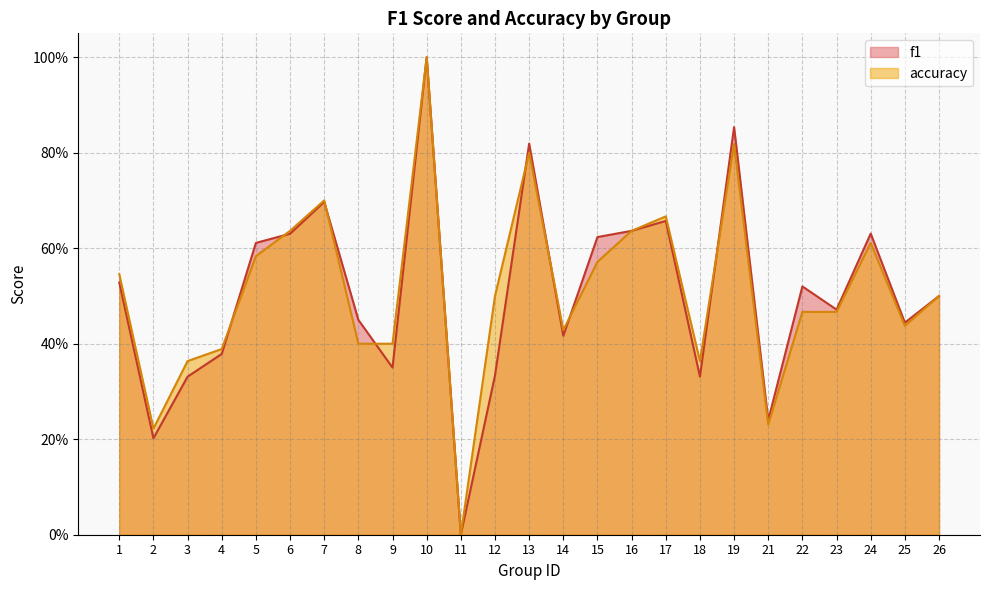

What is the average value of the f1 series?

0.5